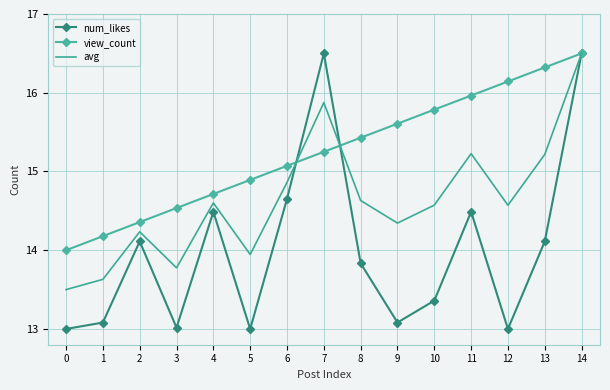

What is the difference between the highest and lowest values at 9?

2.5